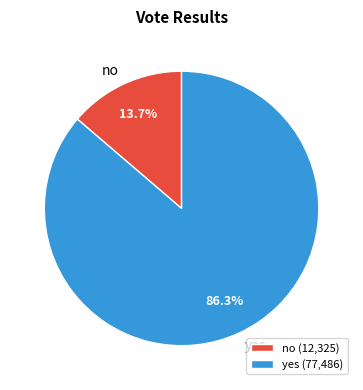

Is the sum of yes and no greater than half?

Yes